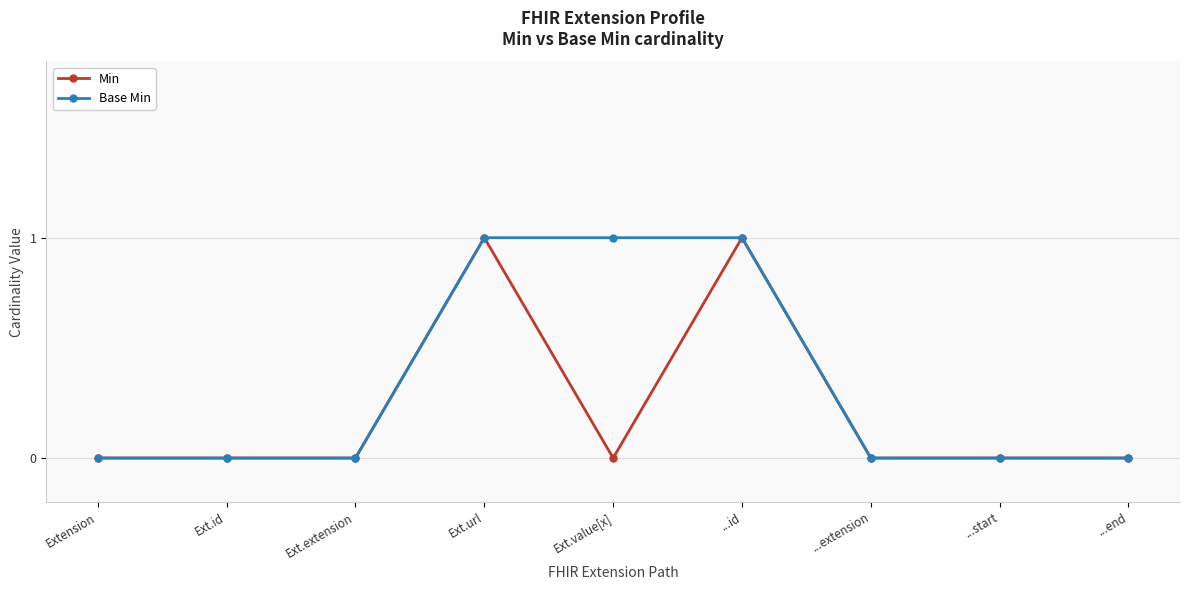

List the series in order of their overall mean, lowest first.

Min, Base Min